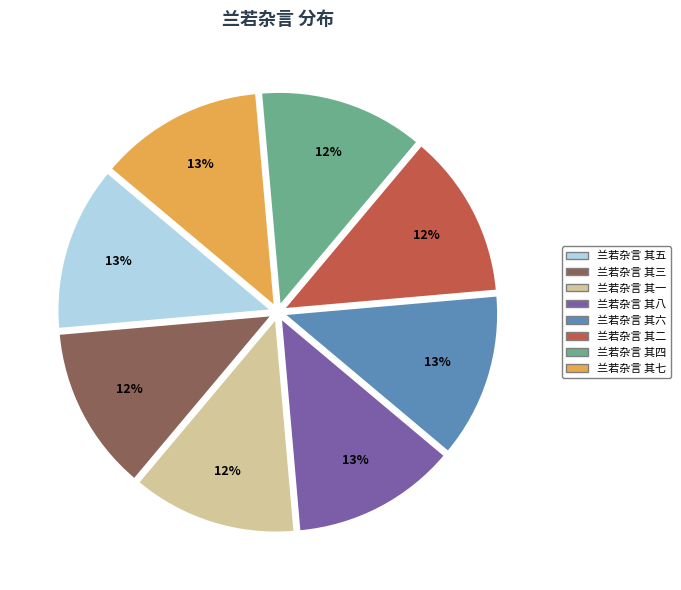

Approximately how many times larger is the value at 兰若杂言 其一 compared to 兰若杂言 其三?

1.0